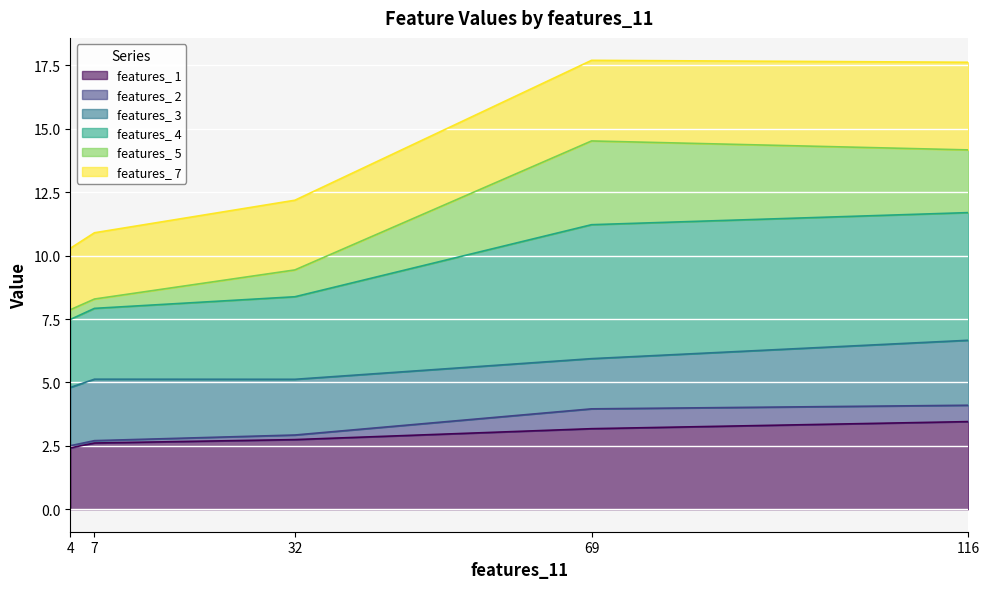

What is the total value across all series at 69?

17.7